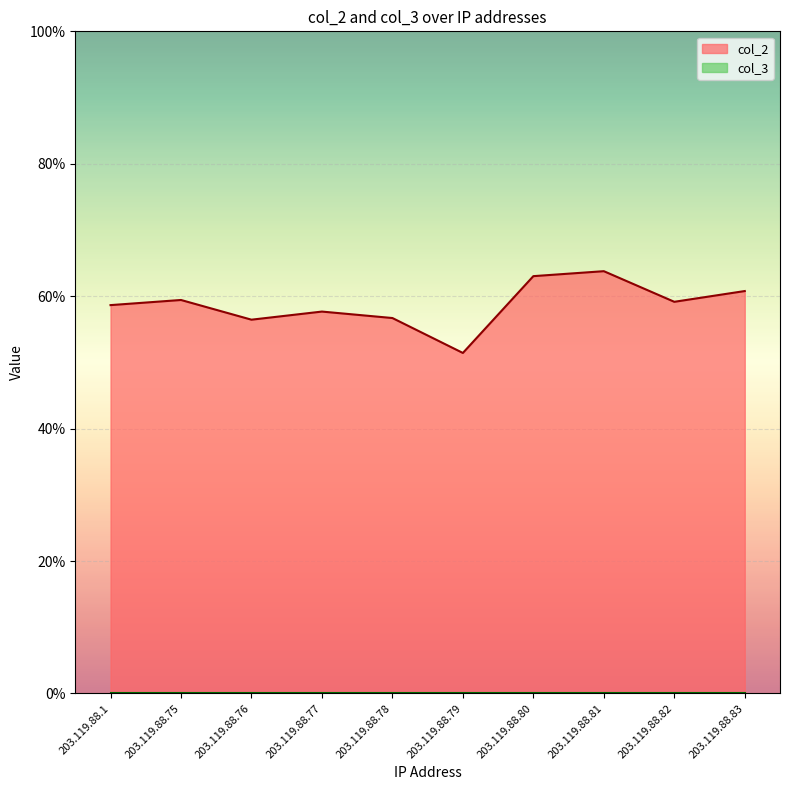

Which label corresponds to the smallest value in the chart?

203.119.88.79